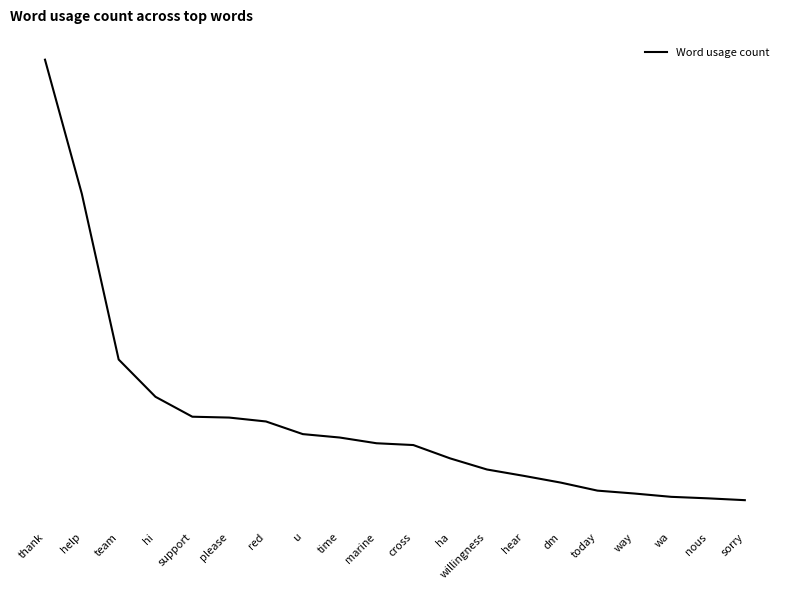

Does the chart have visible grid lines?

No